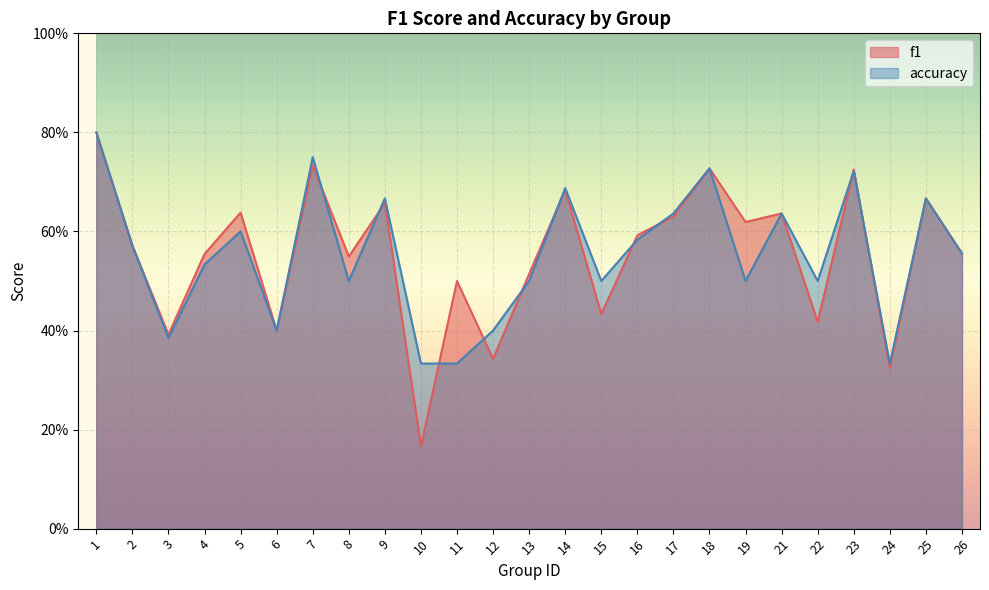

At how many categories does at least one series exceed 0?

25